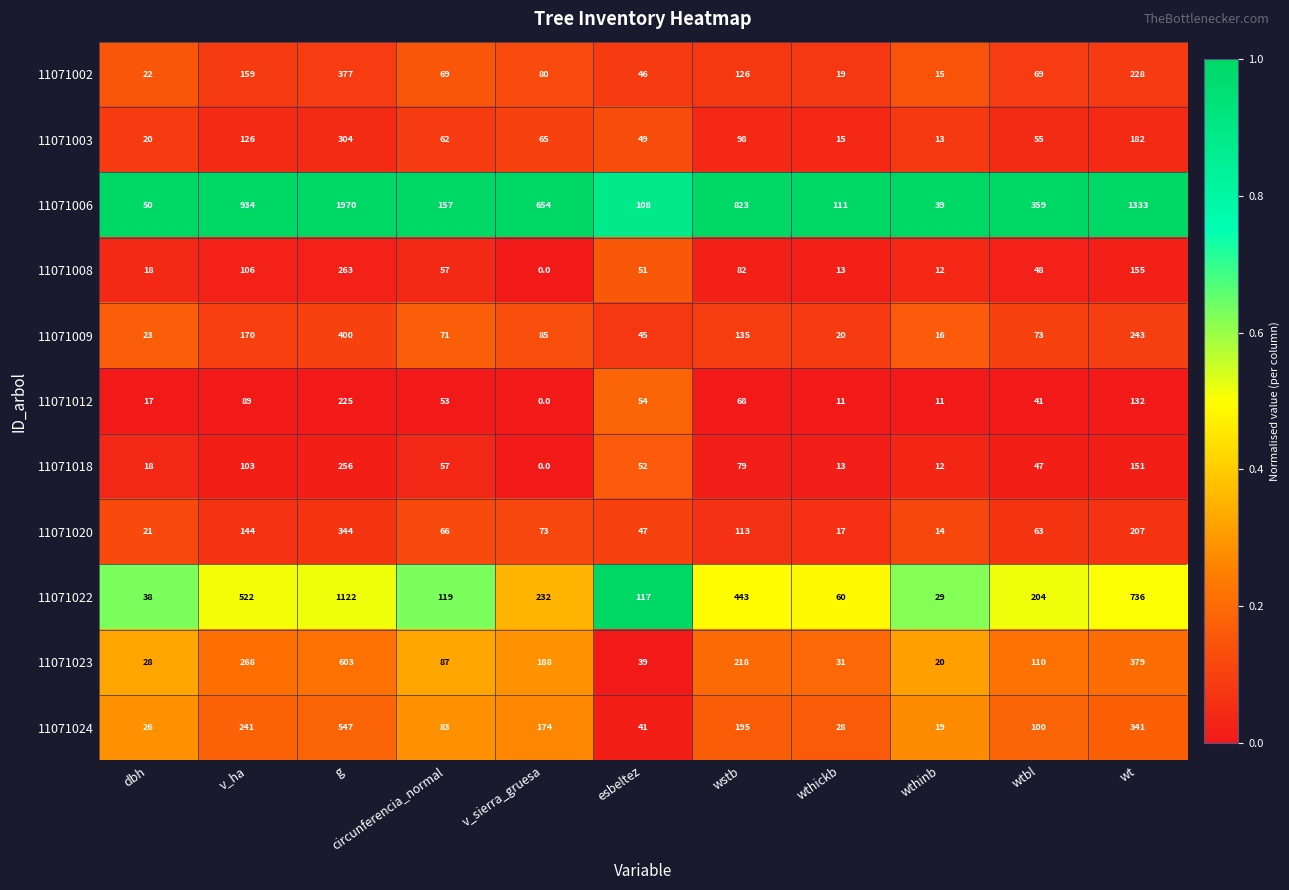

What is the average value of the 11071024 series?

163